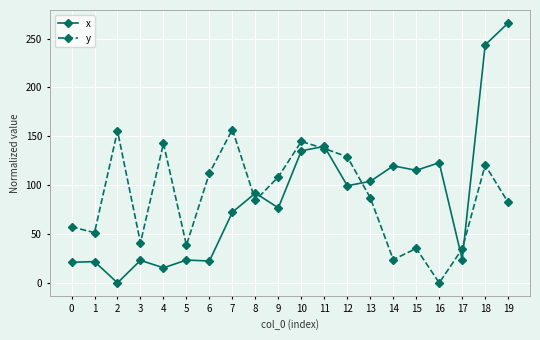

Does the chart display data point markers on the line(s)?

Yes